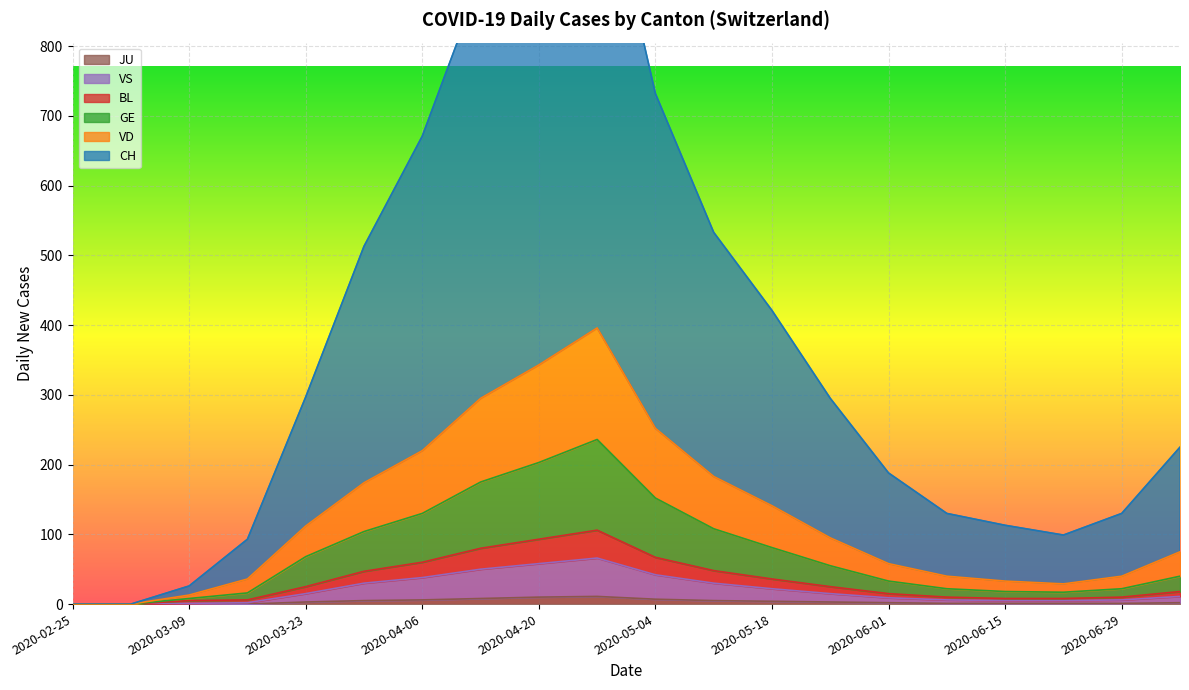

How many lines are shown in the chart?

6